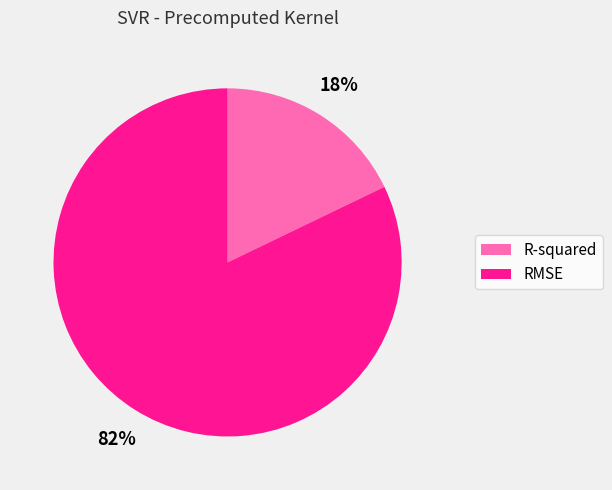

To the nearest percent, what portion does R-squared represent?

18%